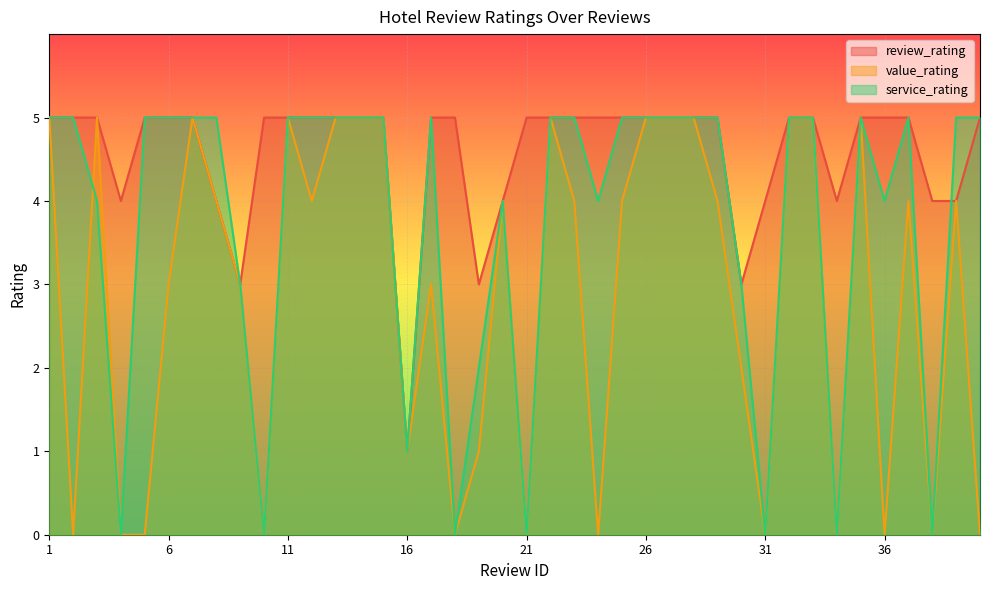

Does the chart display data point markers on the line(s)?

No